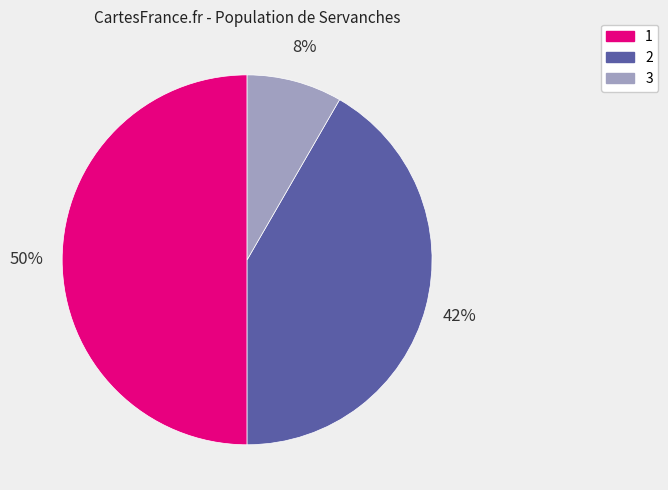

Combined, do 1 and 2 account for over 50%?

Yes